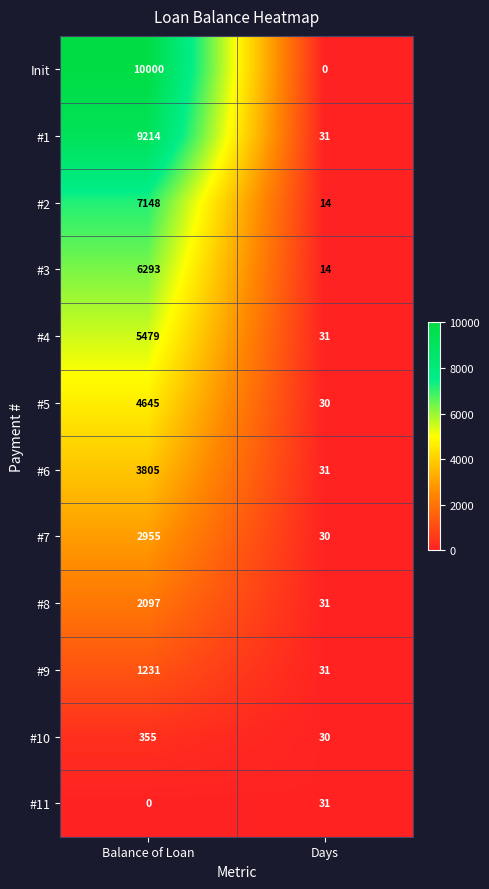

Rank the categories by #4 value from highest to lowest.

Balance of Loan, Days